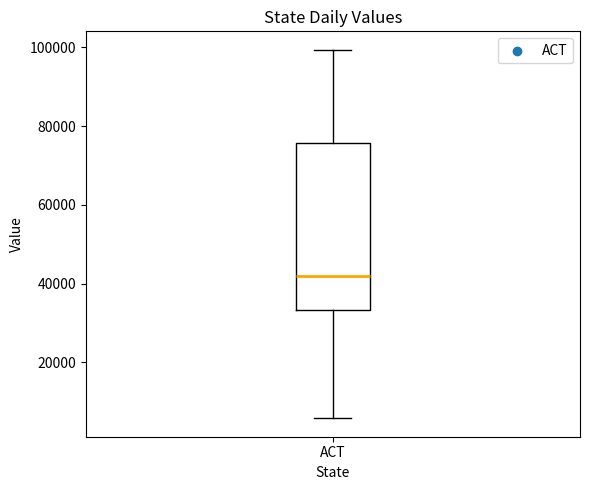

Transcribe this box plot: give where the median line is, the range the box spans, and where the two whiskers end, as read against the y-axis. The values are not printed on the chart, so give them approximately, as read against the axis.

median 42000, box 34000 to 76000, whiskers 6000 to 100000